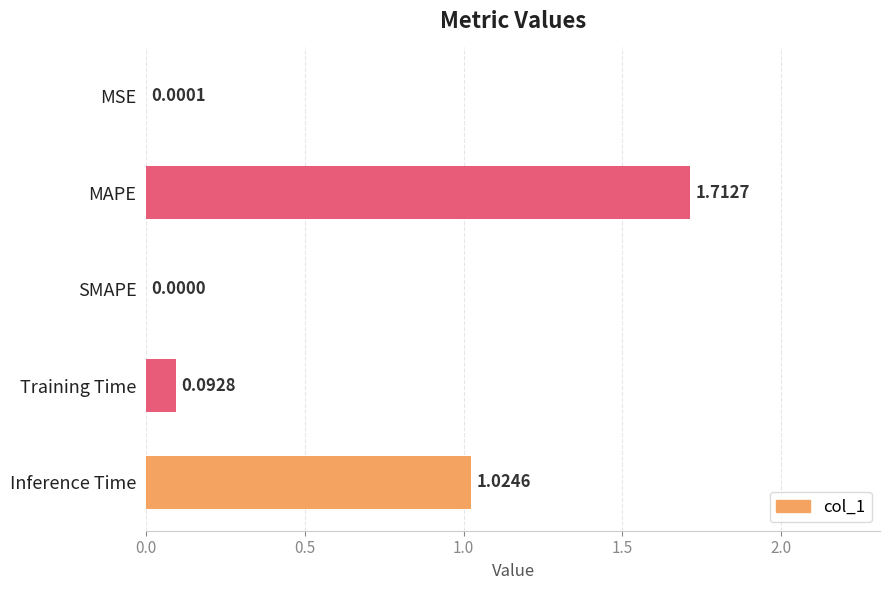

What is the sum of all values?

2.8